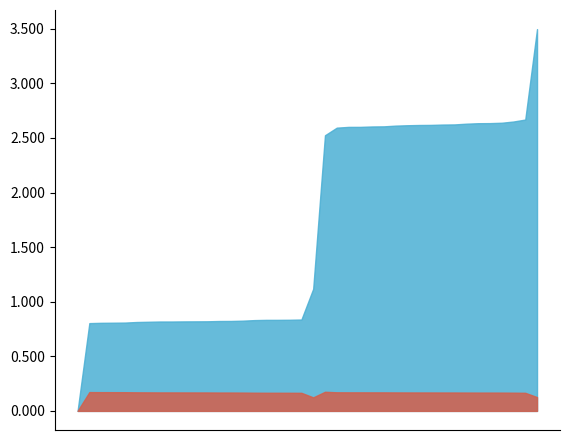

What is the sum of the 1/omegaRC values at 33 and 14?

0.3